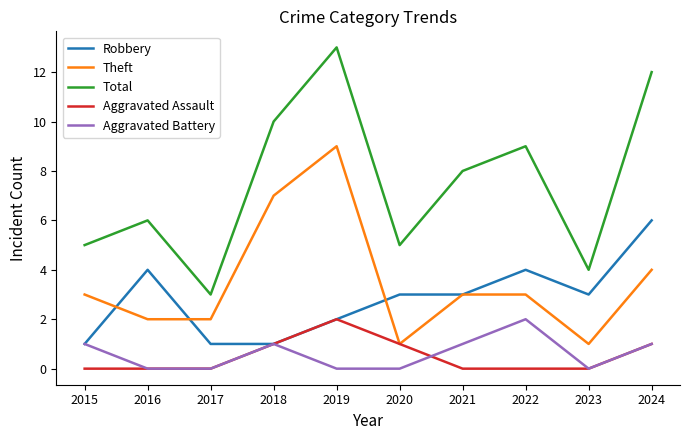

True or false: Total has a value of 2 at 2017.

False